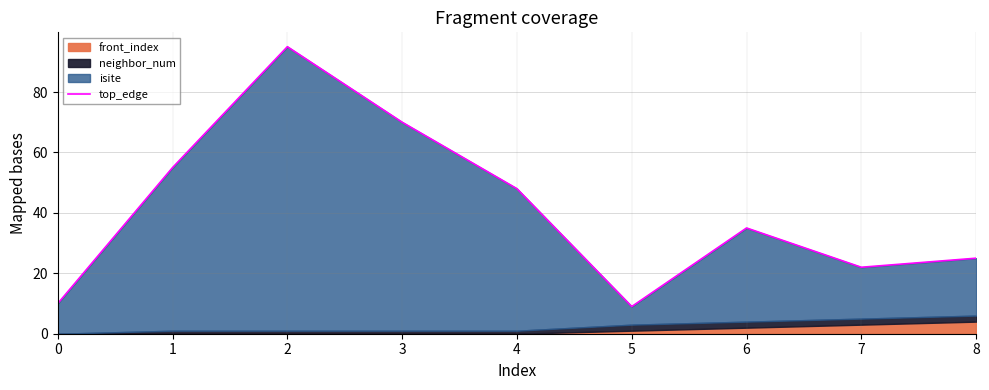

Does the chart display data point markers on the line(s)?

No